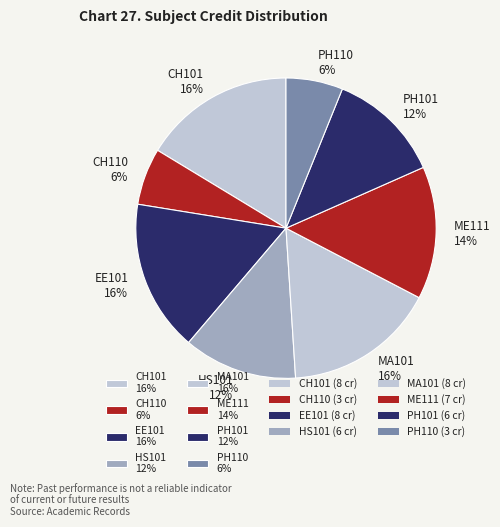

How many segments does this pie chart have?

8